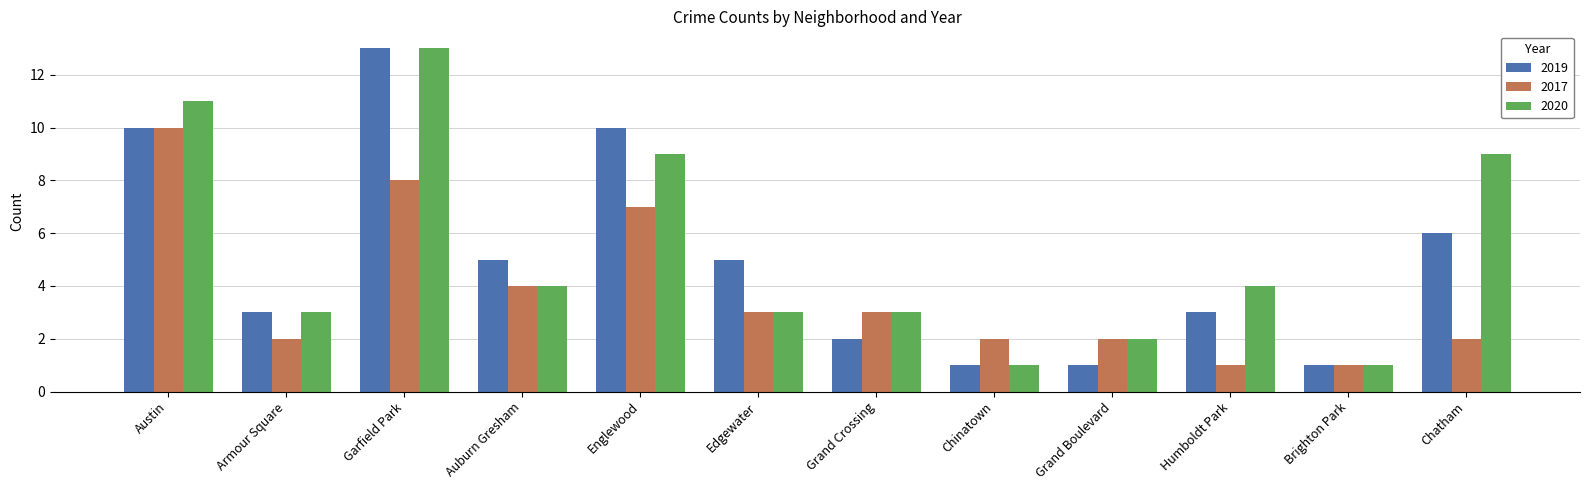

How many bars are there in each group?

3